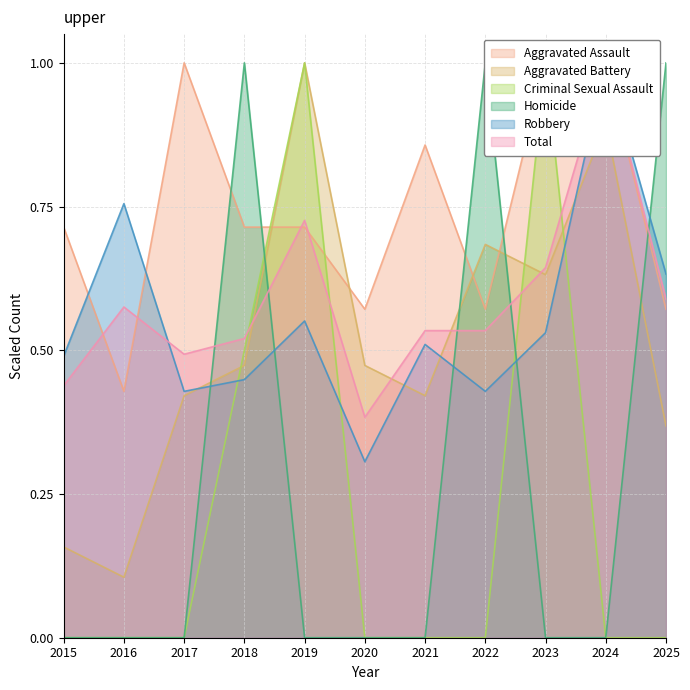

How many values in Homicide are above zero?

3